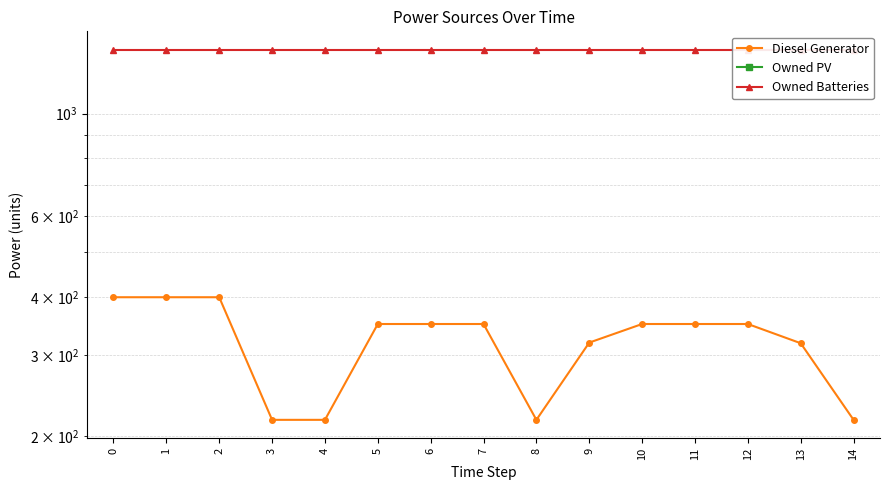

The value of Owned Batteries at 13 is 888. True or false?

False